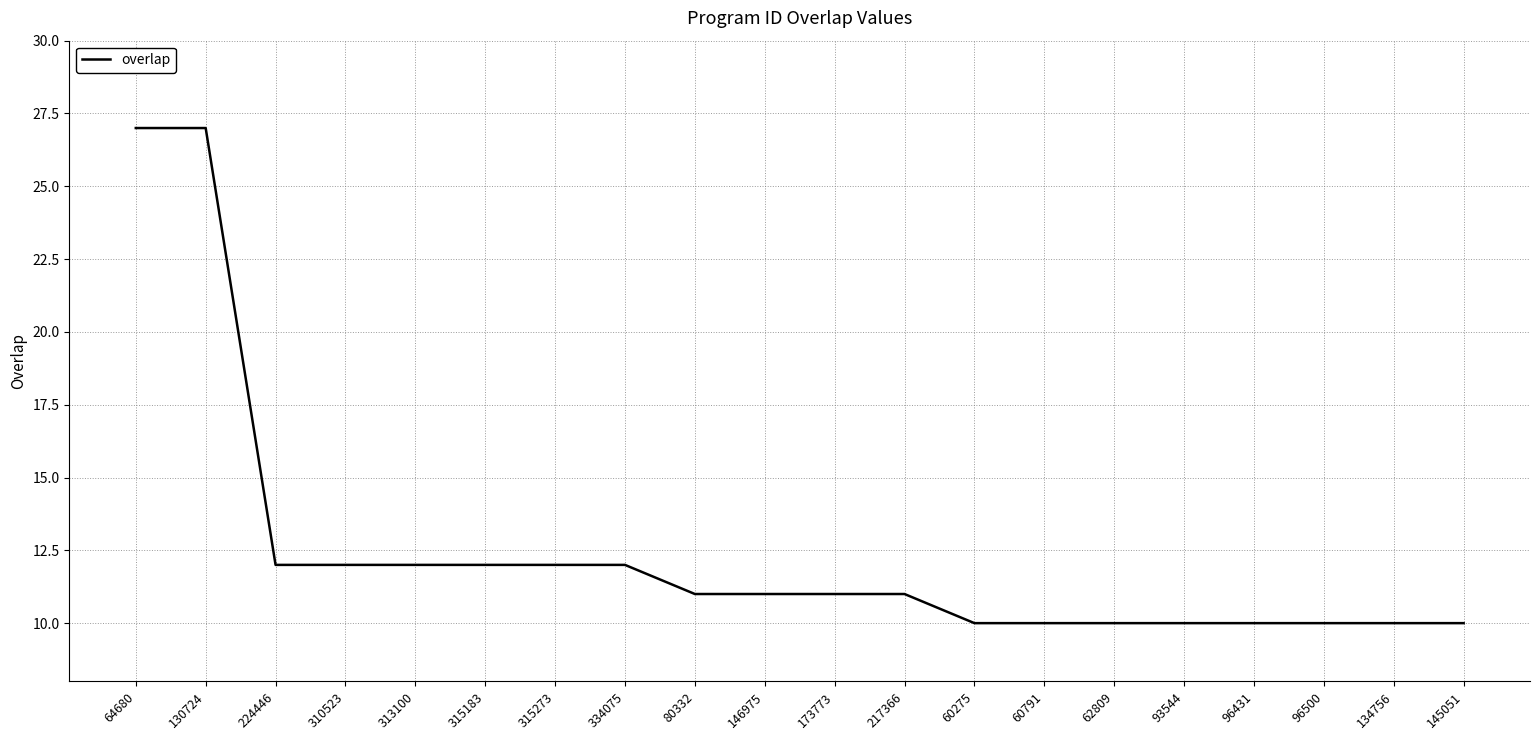

What is the difference between the maximum and minimum values?

17